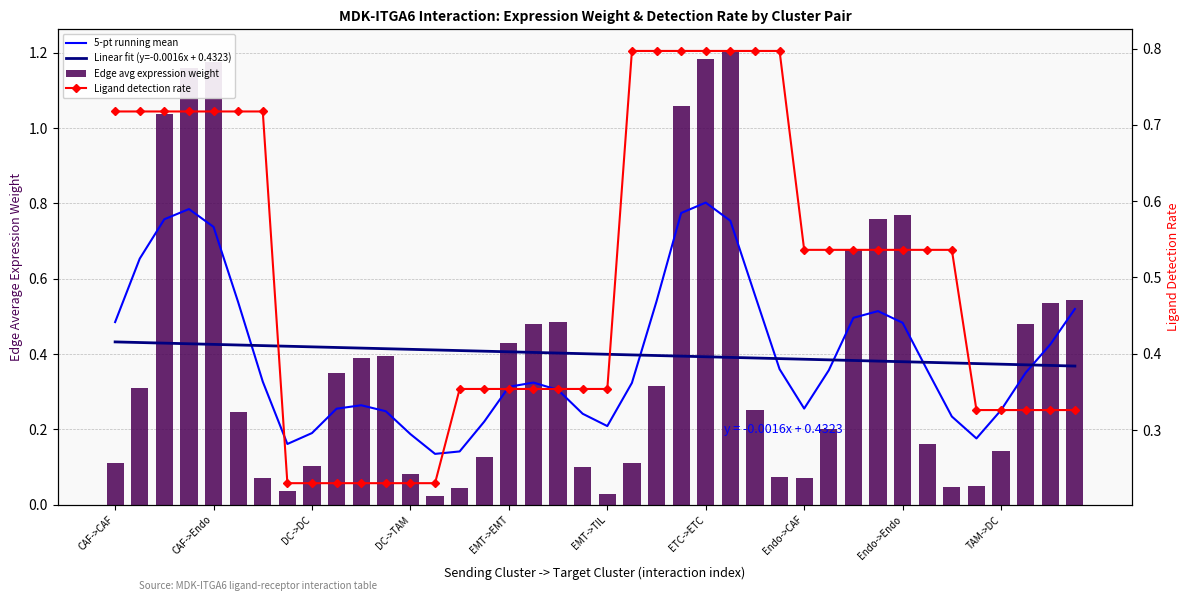

The Linear fit (y=-0.0016x + 0.4323) series shows 0.4 at TAM->DC. True or false?

True